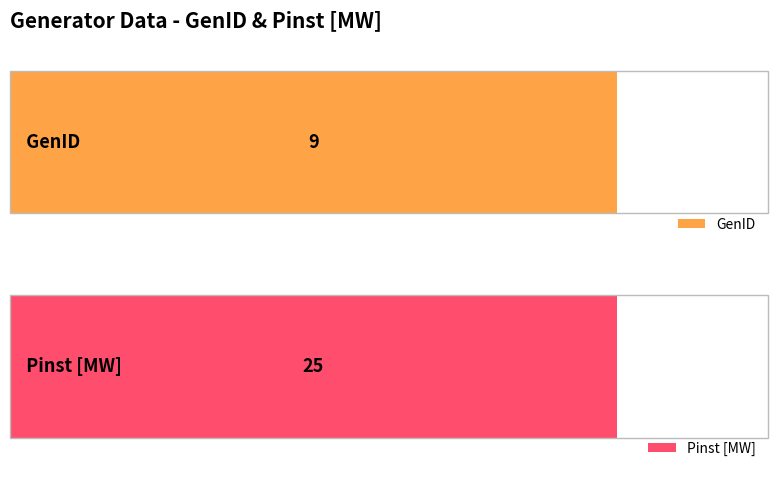

What is the label of the 3rd bar from the right?

N/A